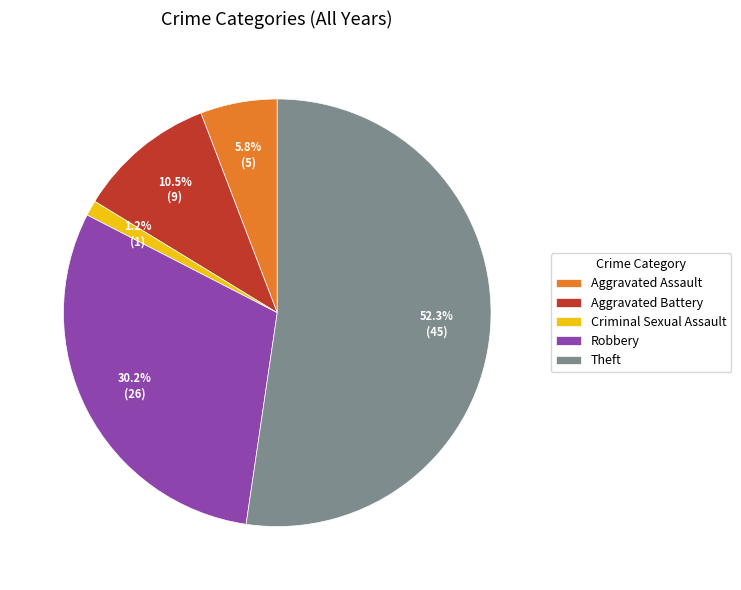

Does Theft represent more than half of the total?

Yes